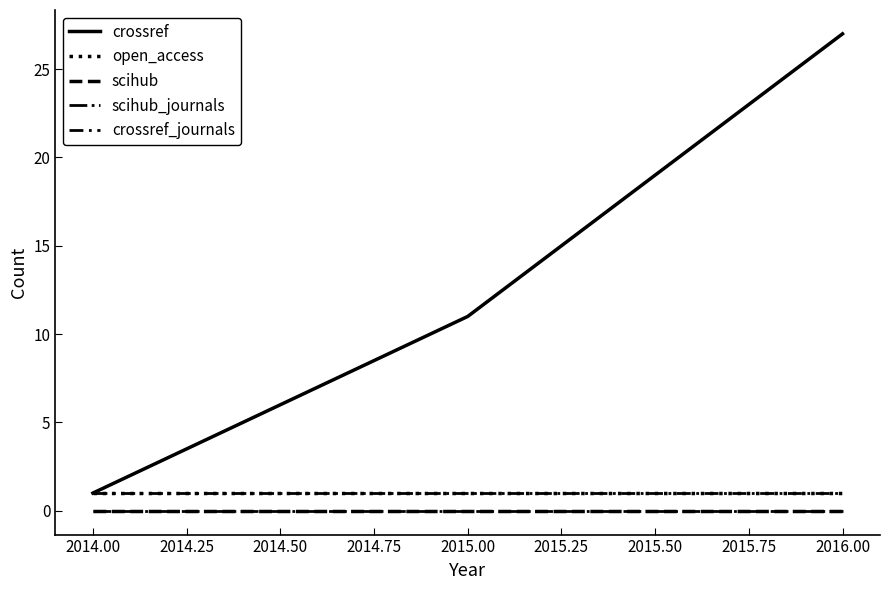

Which series has the largest total across all categories?

crossref